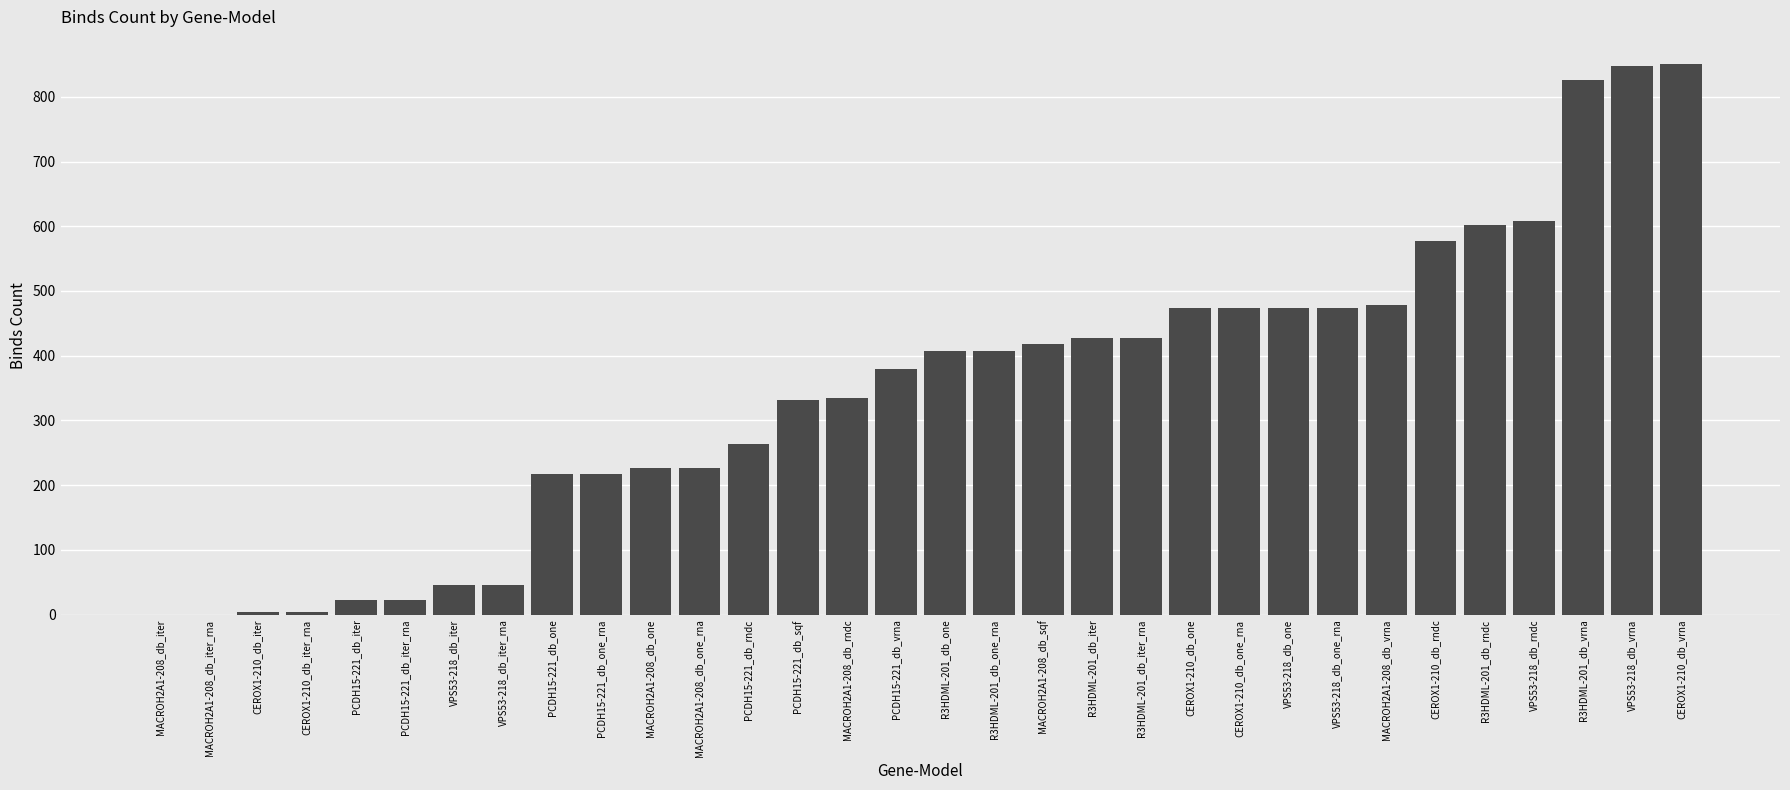

What is the sum of all values?

11118